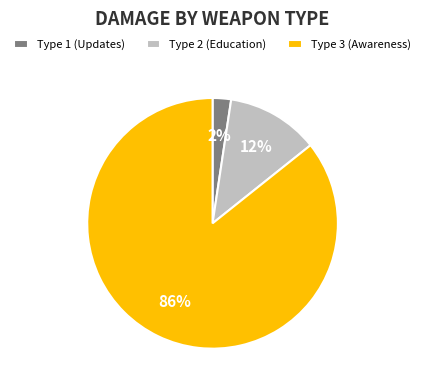

To the nearest percent, what percentage of the pie is Type 2 (Education)?

12%